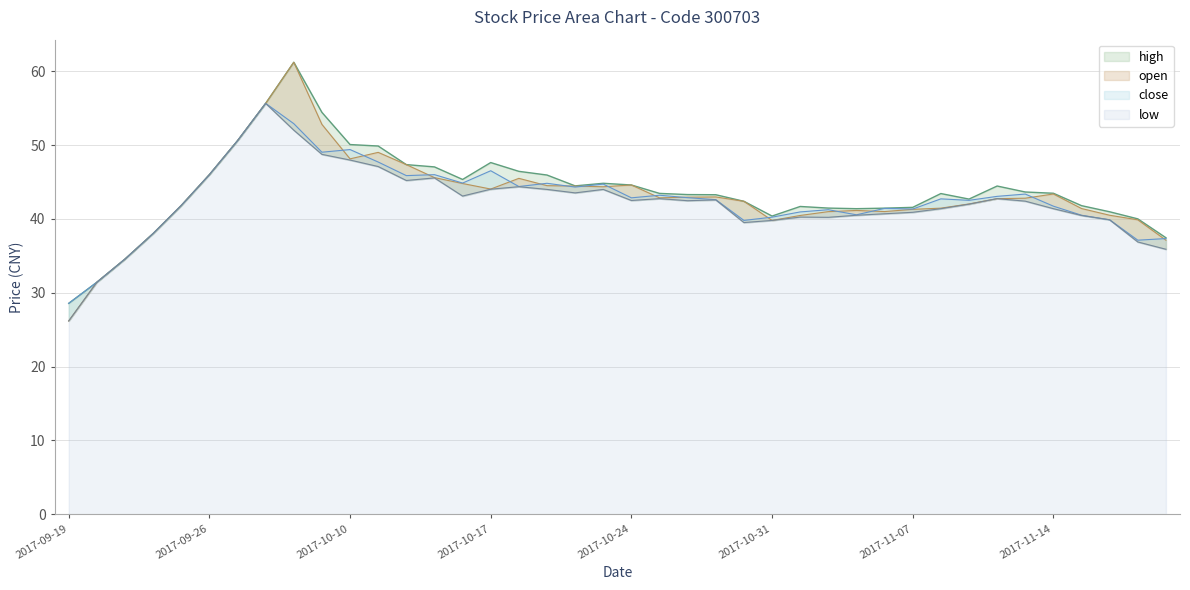

What is the sum of the open values at 2017-10-24 and 2017-10-11?

93.6